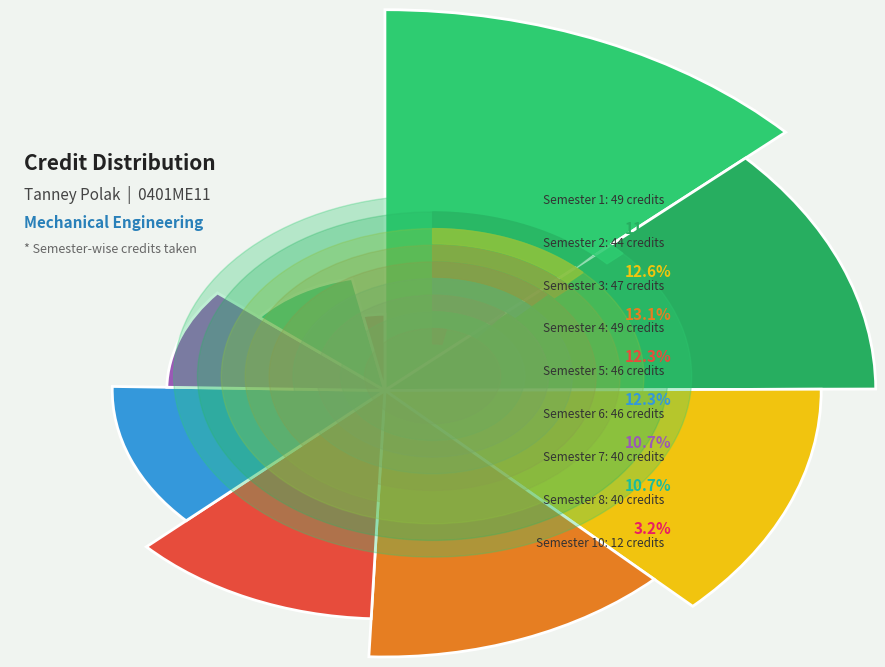

To the nearest percent, what portion does Semester 4 represent?

13%